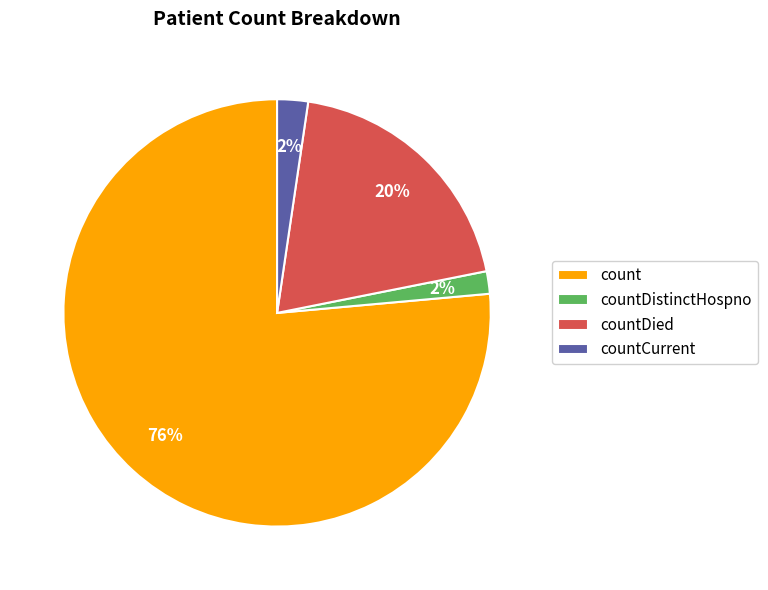

Count the number of slices in the pie.

4